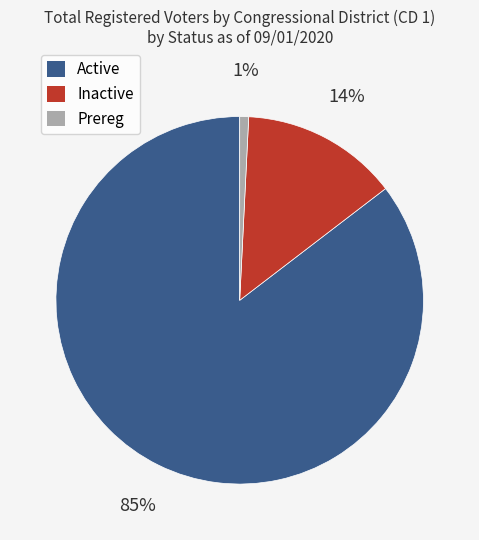

Is there any slice that represents more than half of the pie?

Yes